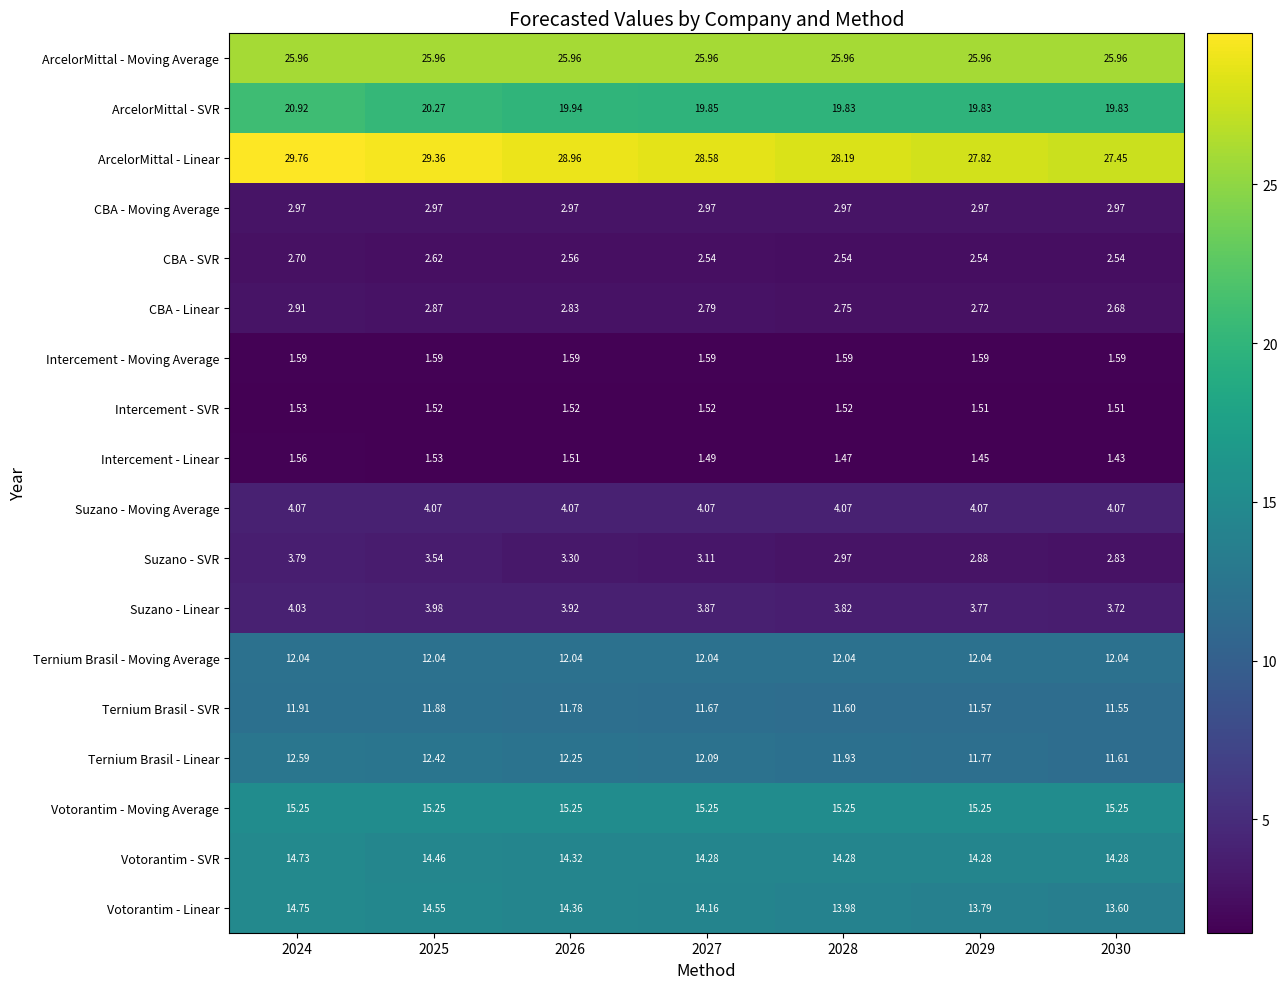

What is the spread (max minus min) of values at 2024?

28.2